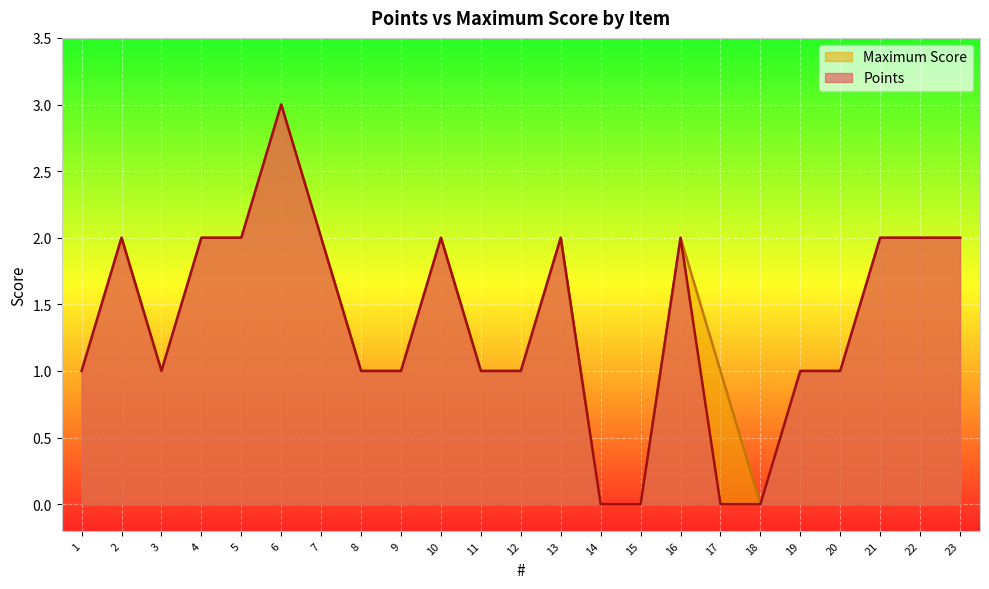

The Maximum Score series shows 1 at 20. True or false?

True